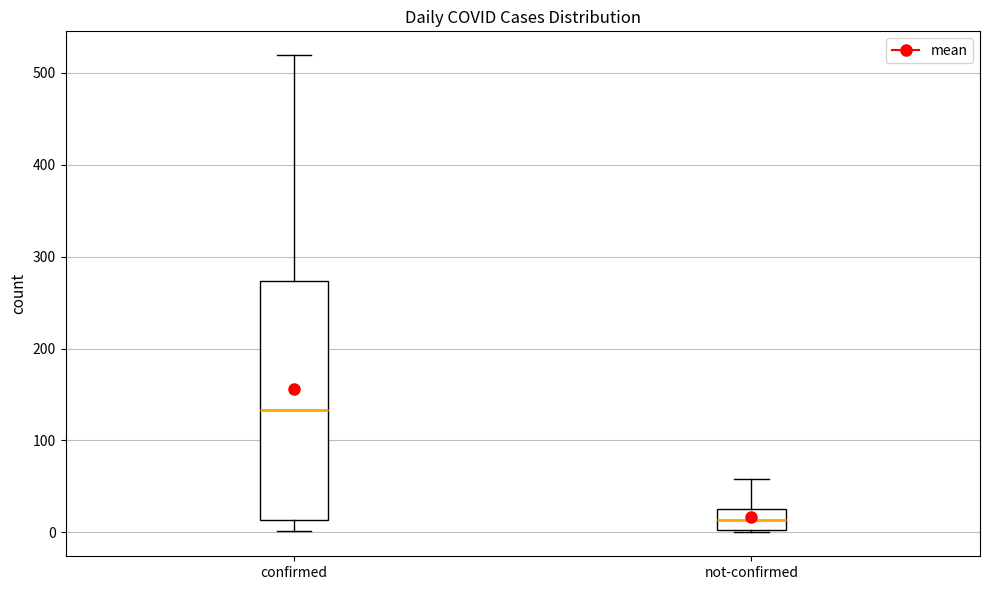

Reading left to right, transcribe this box plot: for each box, give where its median line is, the range the box spans, and where its two whiskers end, as read against the y-axis. The values are not printed on the chart, so give them approximately, as read against the axis.

confirmed: median 130, box 10 to 270, whiskers 0 to 520
not-confirmed: median 10, box 0 to 30, whiskers 0 to 60